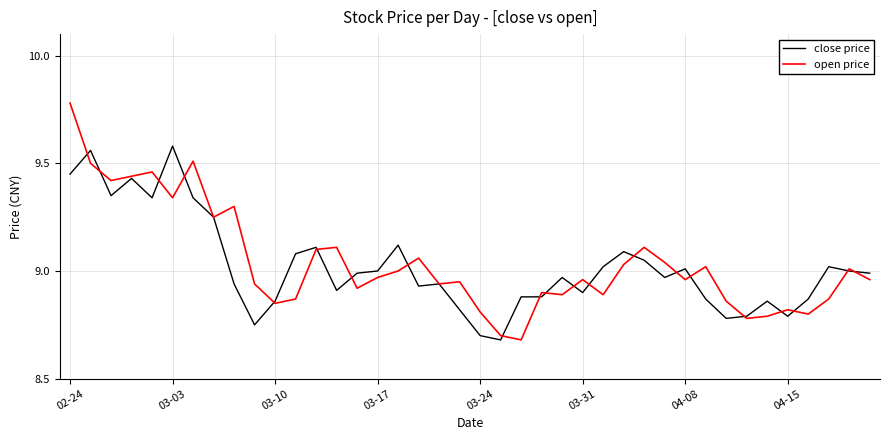

Which series has the largest range (max minus min)?

open price